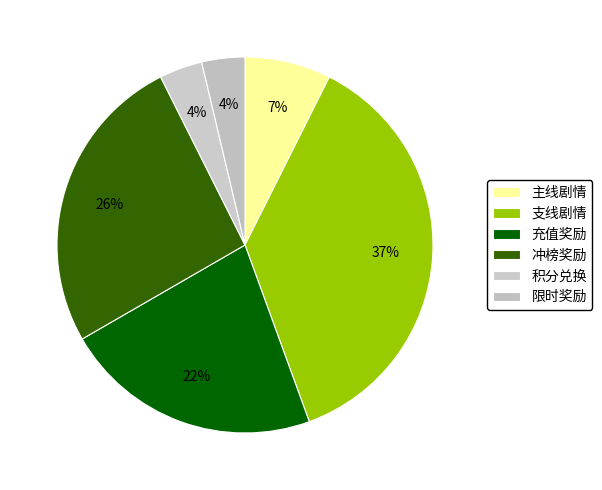

How many slices are in this pie chart?

6